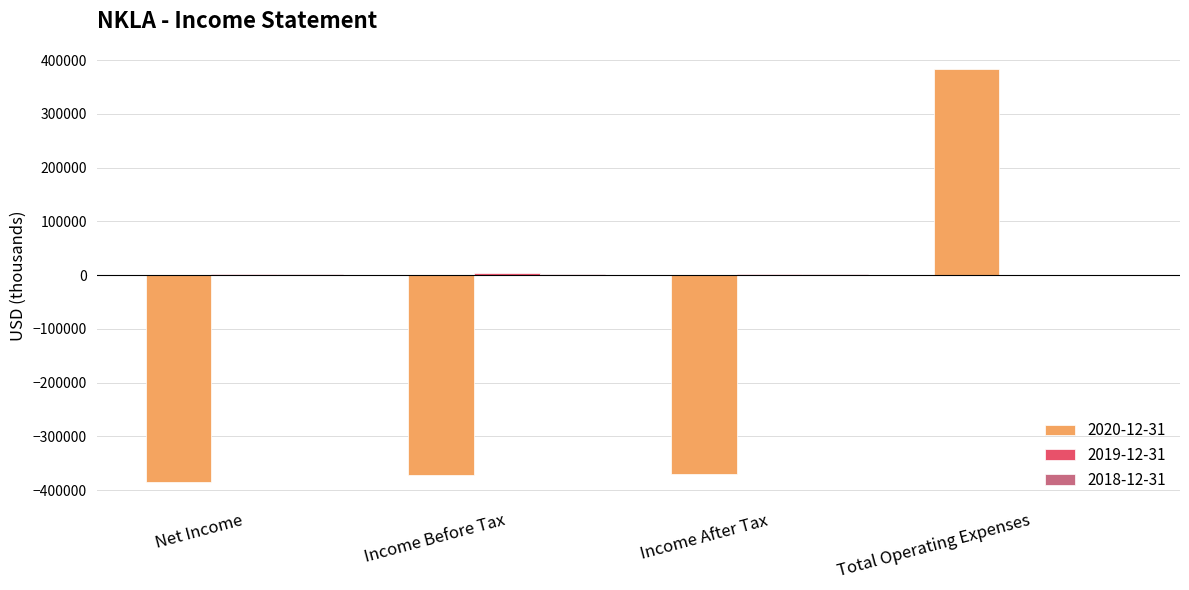

The value of 2020-12-31 at Total Operating Expenses is 199040. True or false?

False